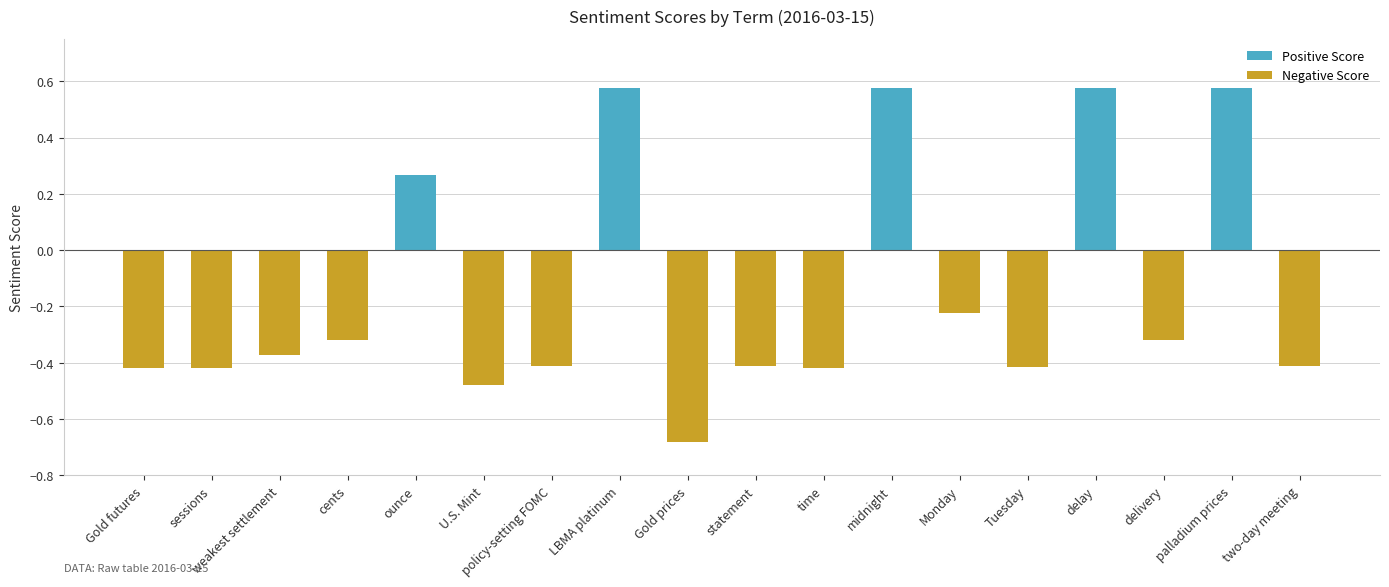

What is the maximum value shown in the chart?

0.6